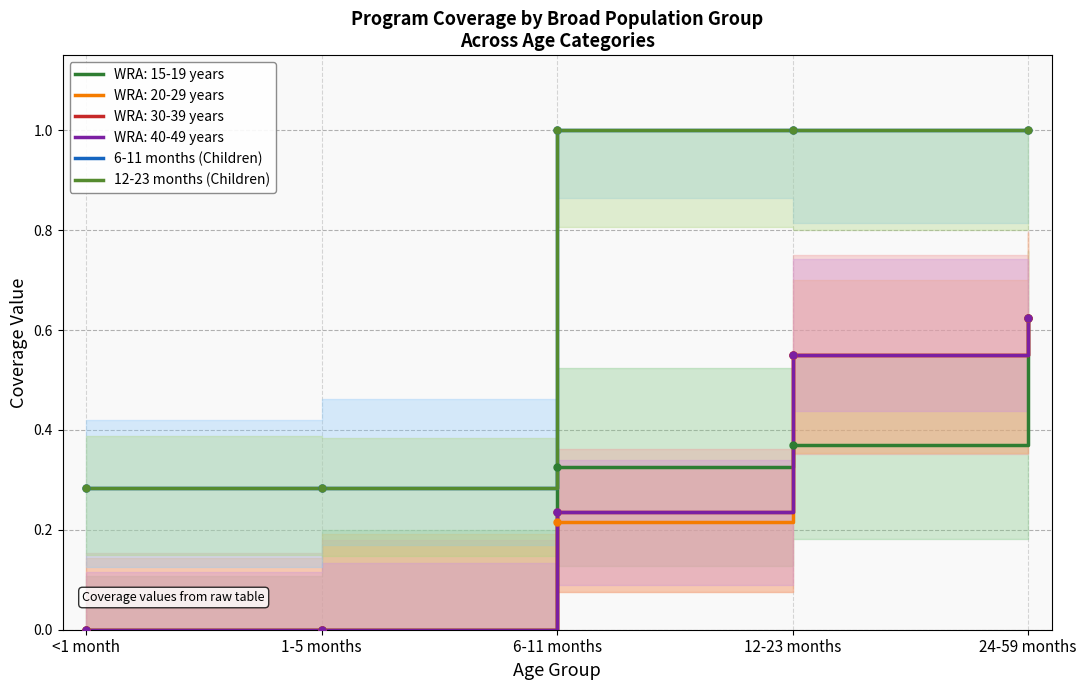

What is the value of the 12-23 months (Children) point at the 4th from the left?

1.0